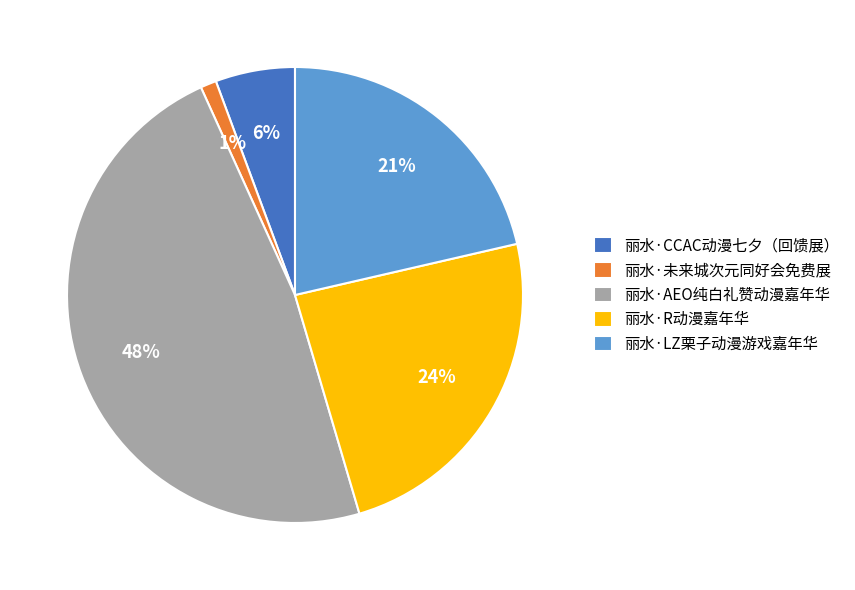

Which category has the smallest portion of the pie?

丽水·未来城次元同好会免费展